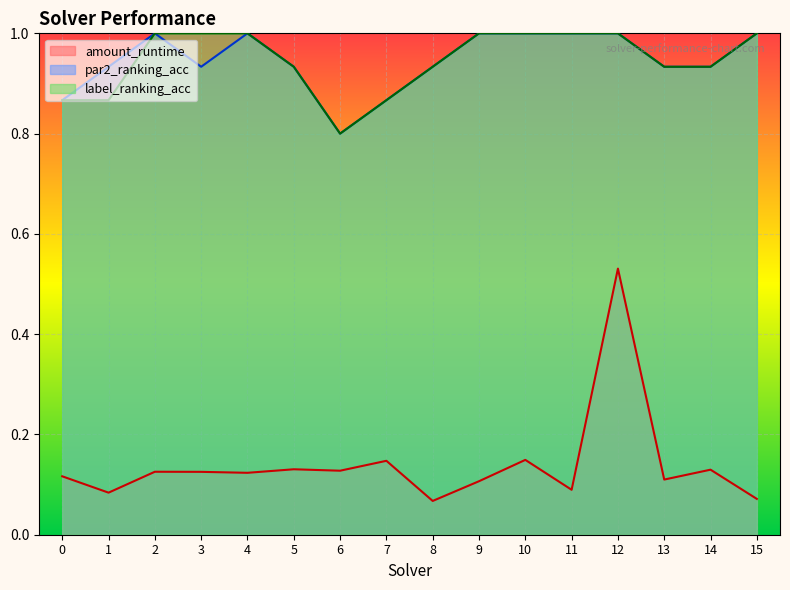

Which category has the lowest value across all series?

8